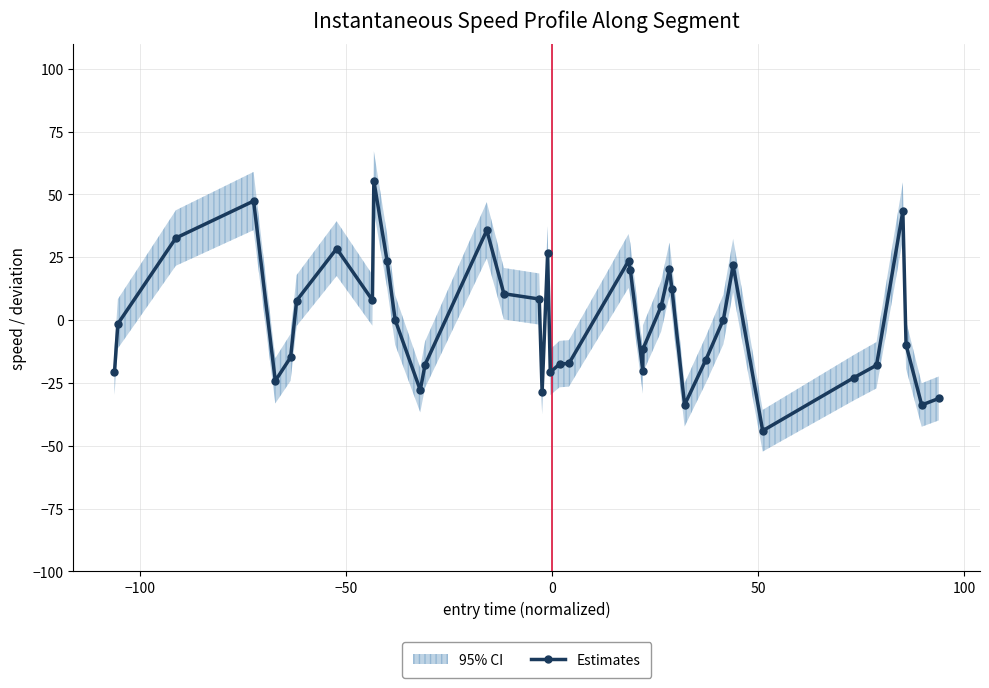

True or false: Estimates has more than 2 interior local peaks.

True